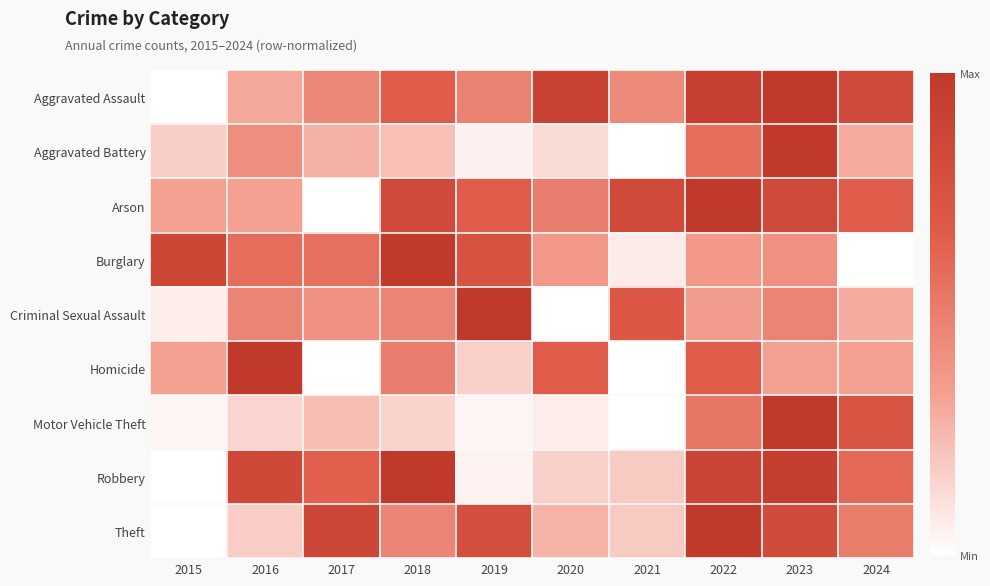

Between 2016 and 2017, which series saw the biggest shift?

Homicide